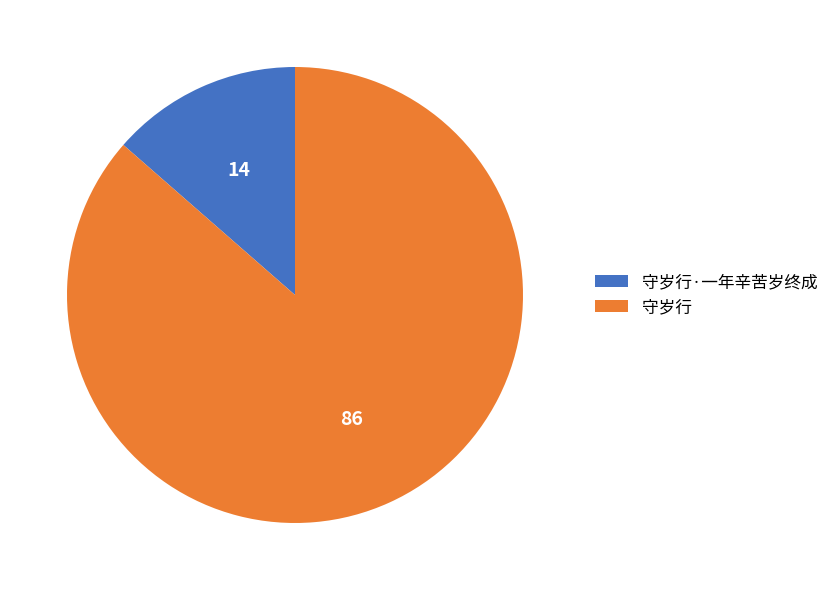

Between 守岁行 and 守岁行·一年辛苦岁终成, which is larger?

守岁行